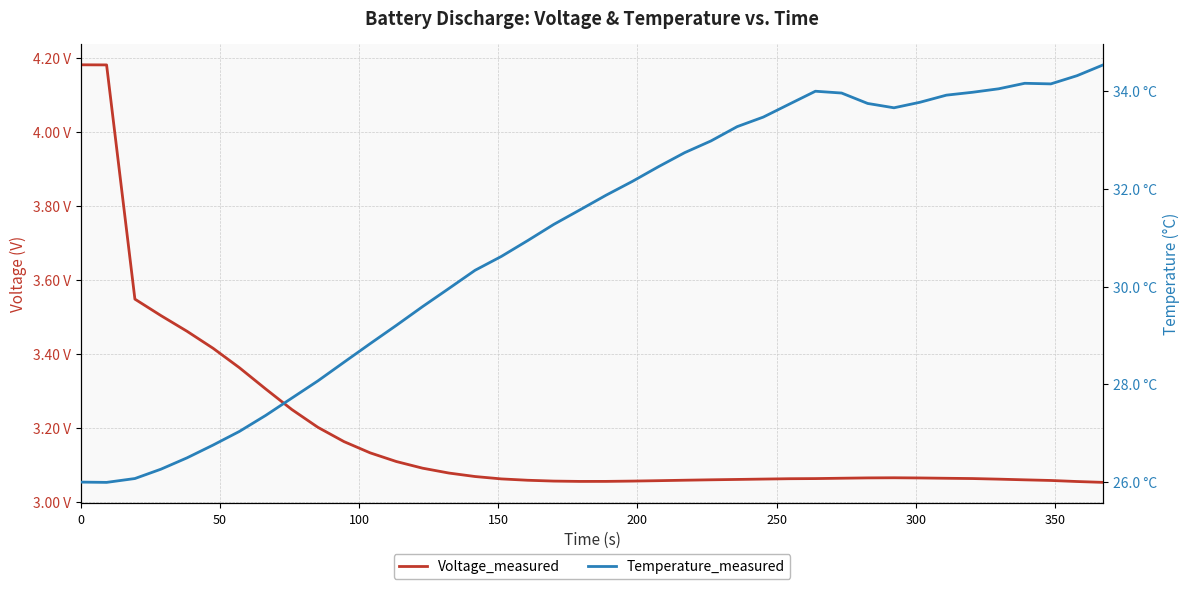

What is the maximum value shown in the chart?

34.5